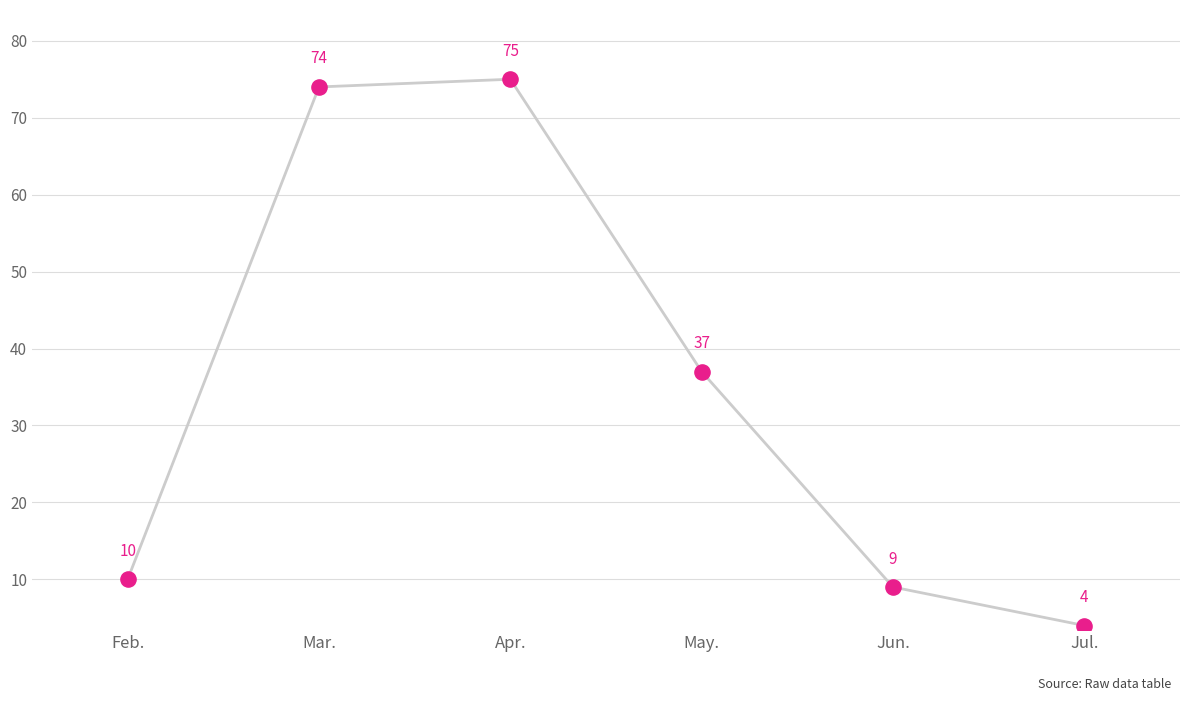

What is the change in value from Mar. to Apr.?

+1